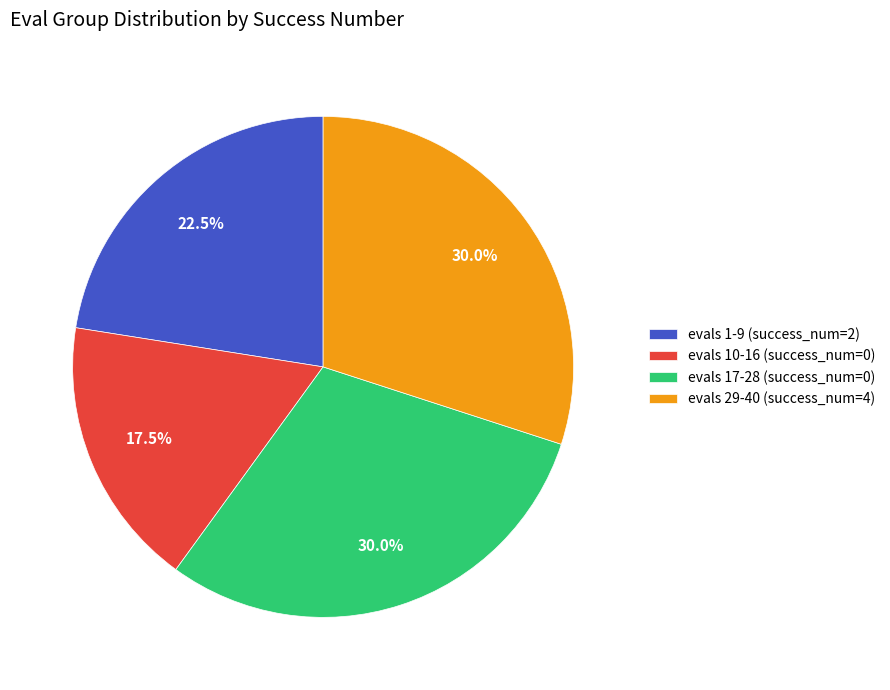

What is the smallest slice in the pie chart?

evals 10-16 (success_num=0)